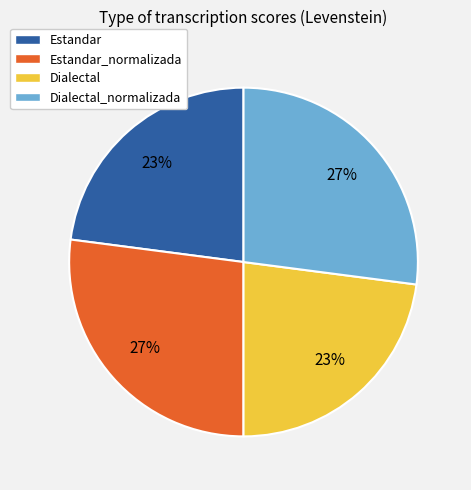

Do Estandar and Dialectal together represent more than half of the pie?

No